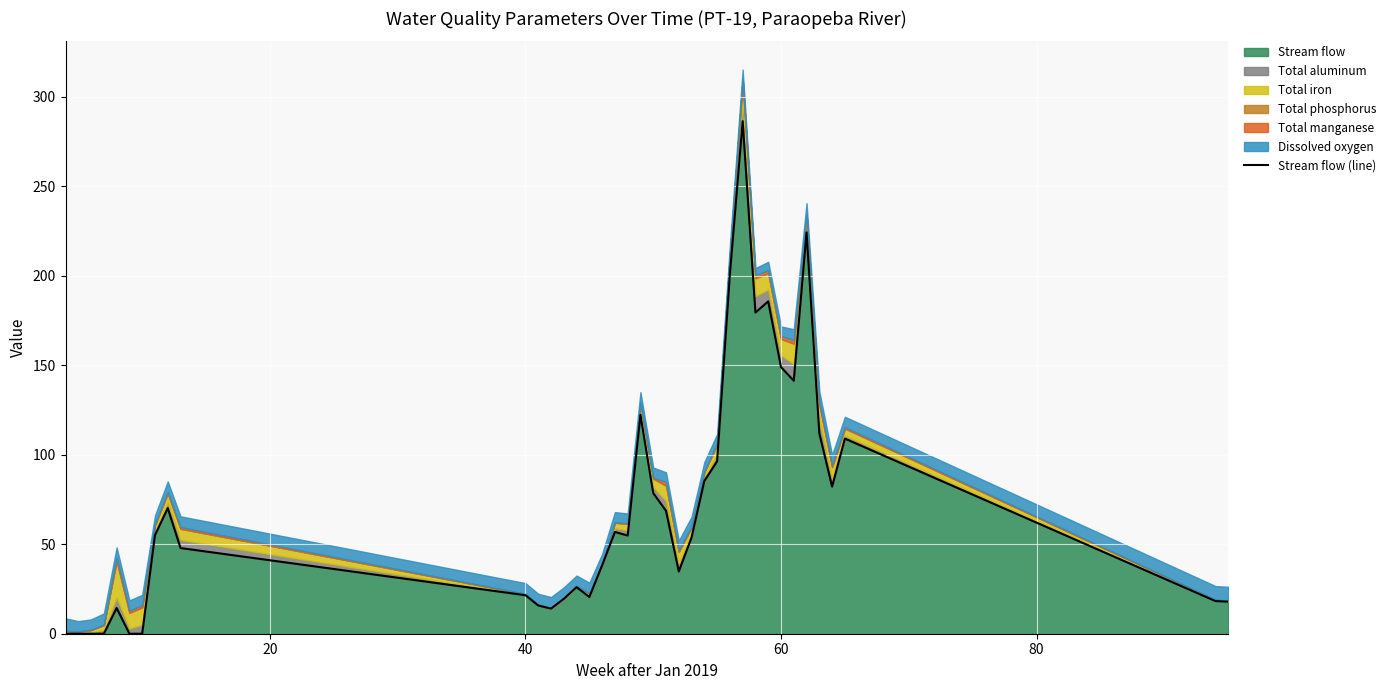

What is the greatest value displayed?

286.4